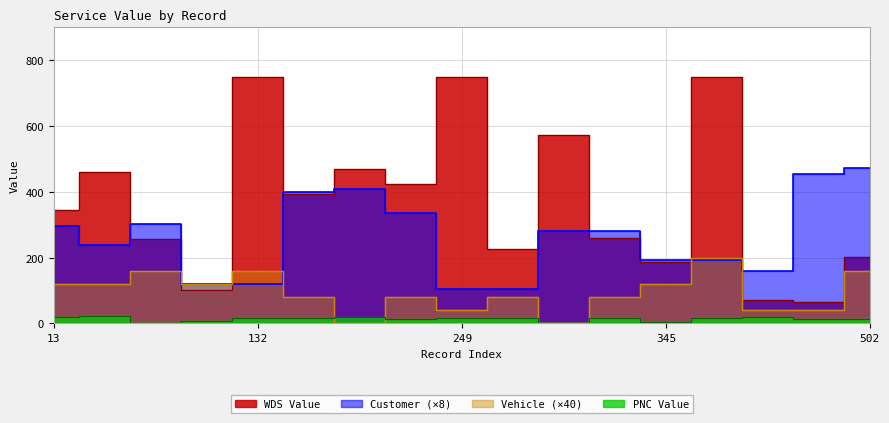

Between 502 and 336, which is larger?

336